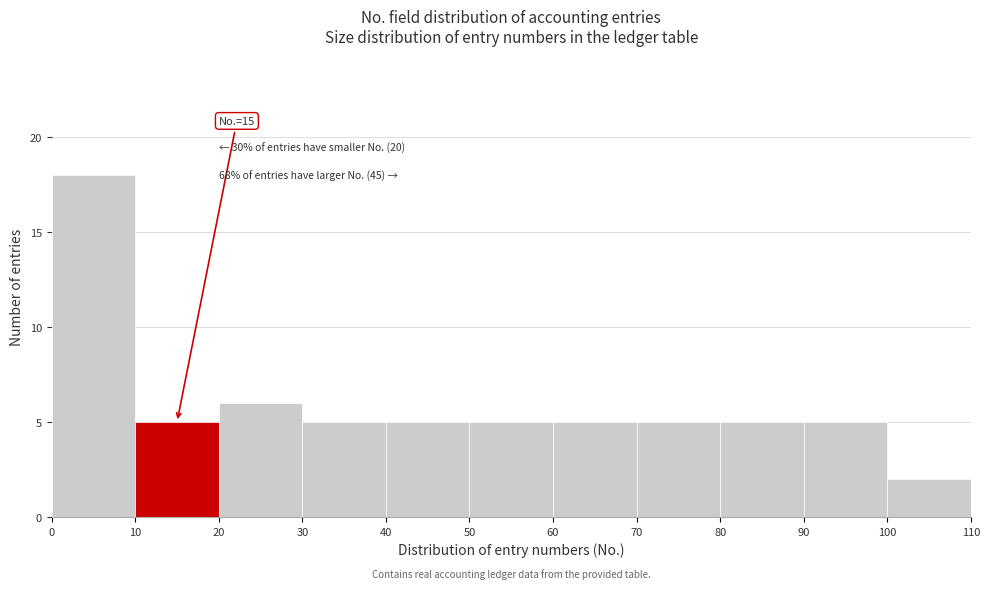

Which range on the x-axis has the tallest bar?

0 to 10